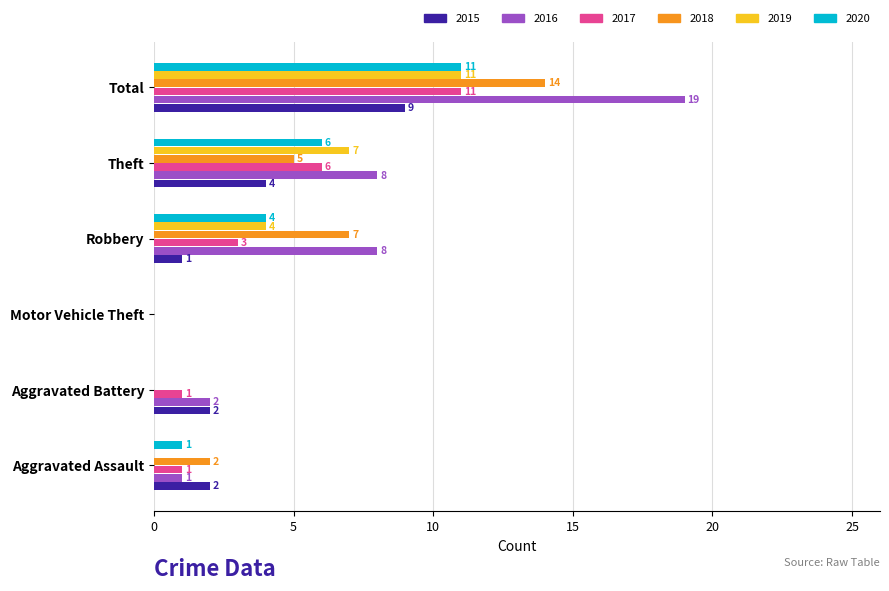

True or false: 2015 has a value of 3 at Theft.

False